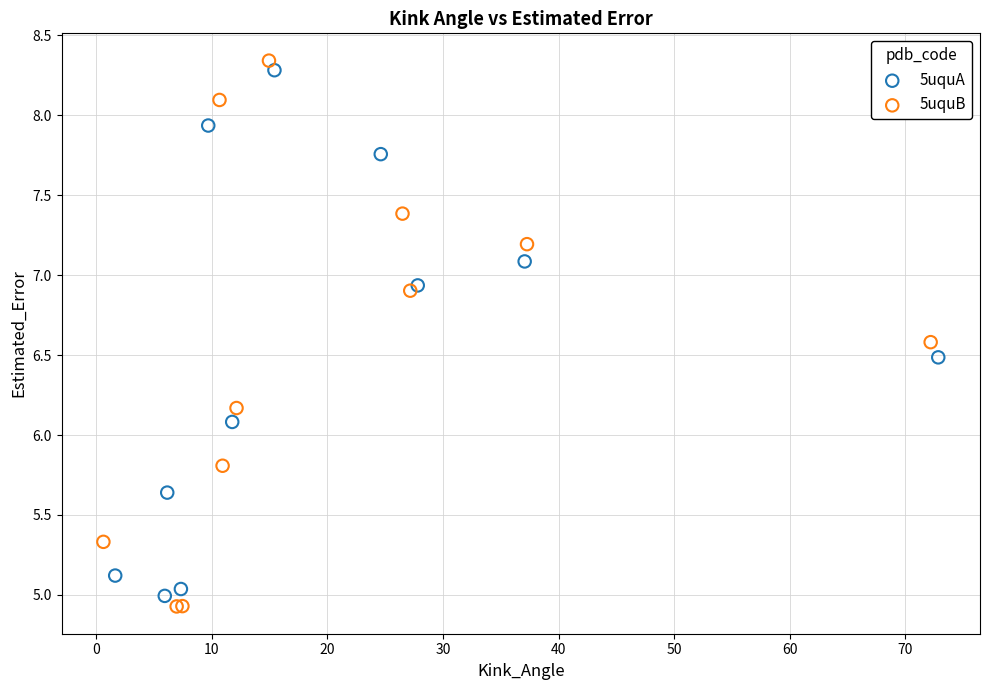

Which series has the widest spread of Y values?

5uquB